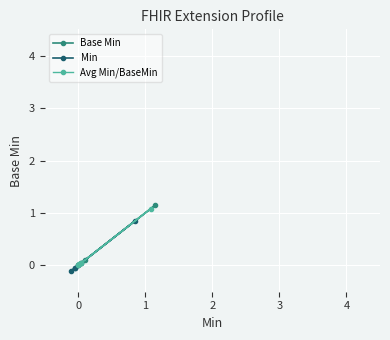

What is the difference between the maximum and minimum values in the Avg Min/BaseMin series?

1.1